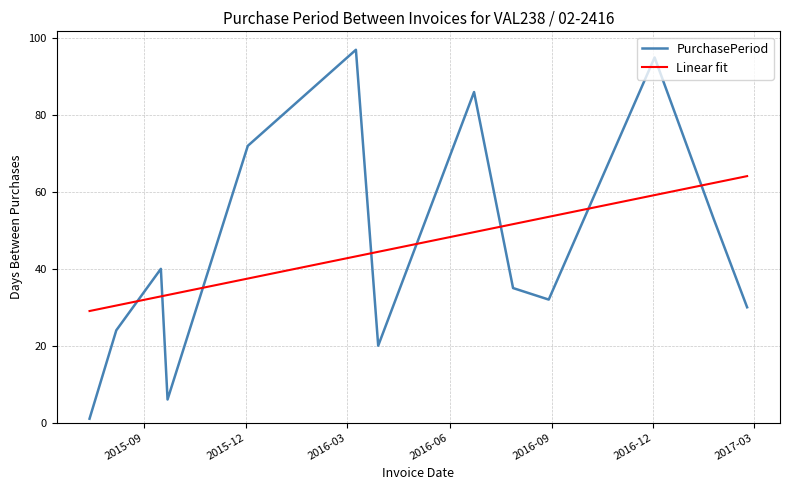

What is the highest value of the PurchasePeriod series?

97.0